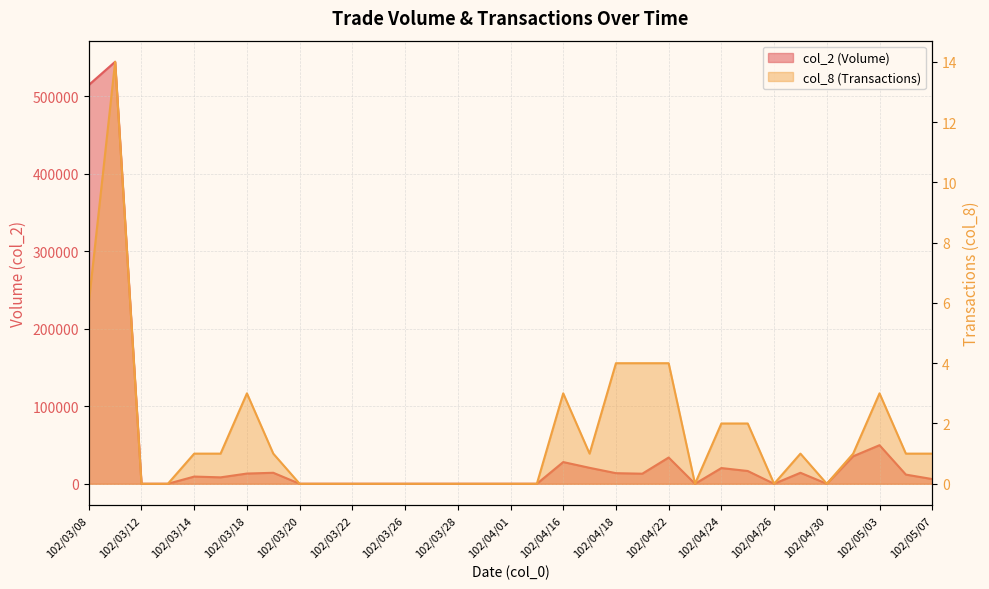

The value of col_2 (Volume) at 102/04/29 is 14200. True or false?

True